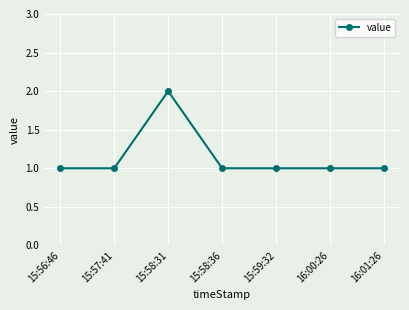

What is the maximum value shown in the chart?

2